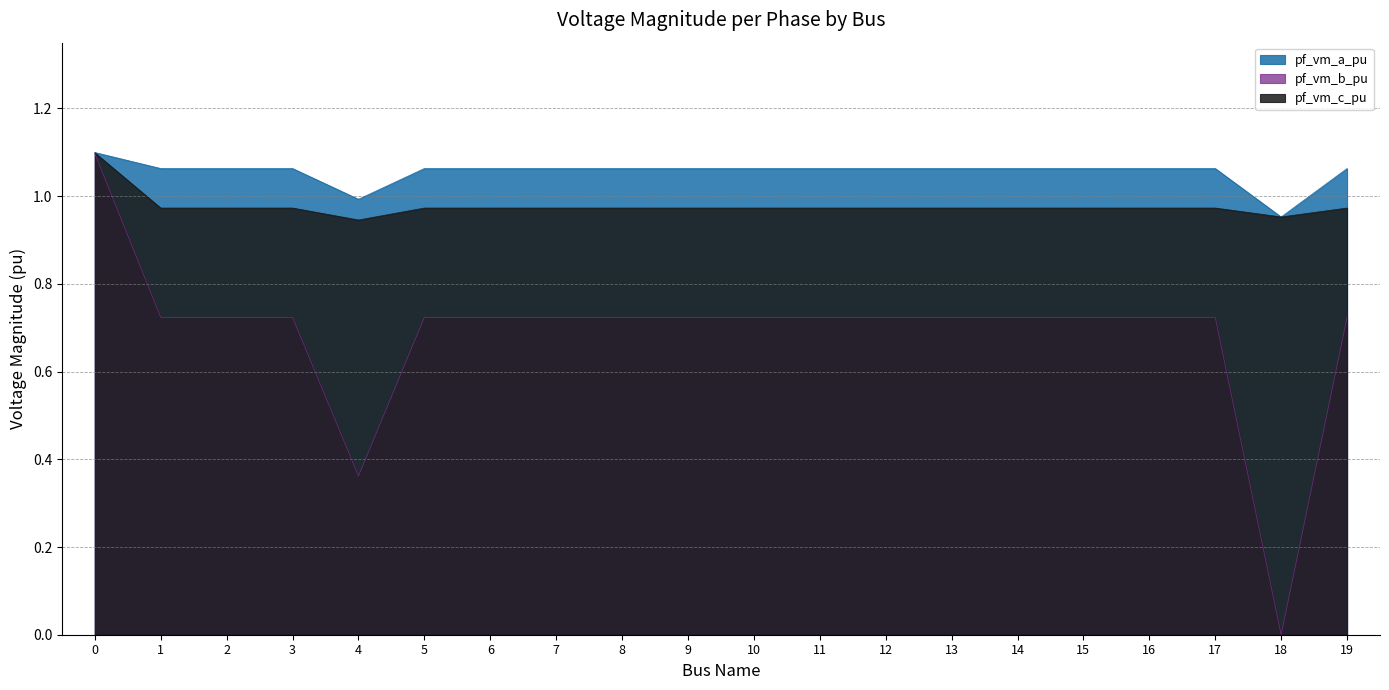

Which series has the largest total across all categories?

pf_vm_a_pu